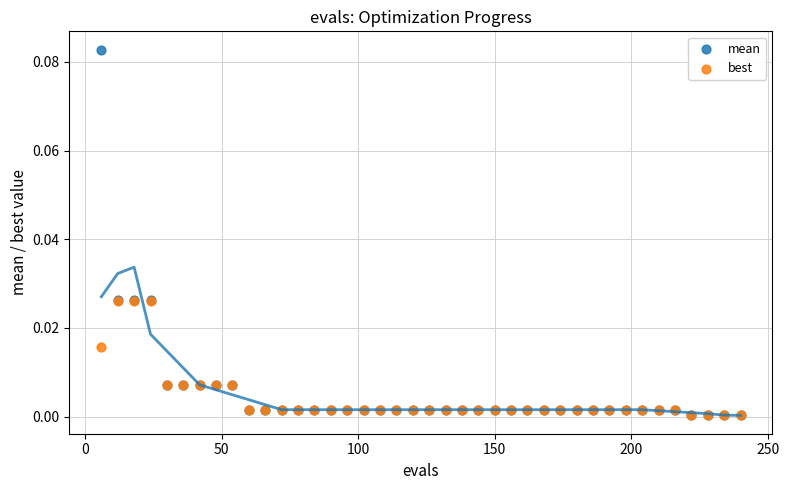

What are all the series names shown in the legend?

mean, best